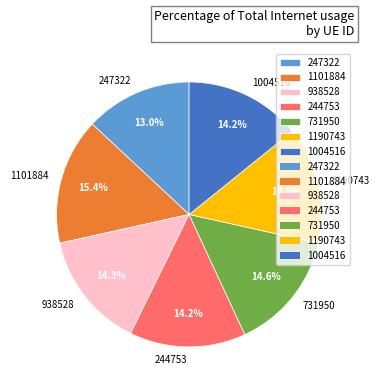

Does 244753 account for over 50% of the chart?

No